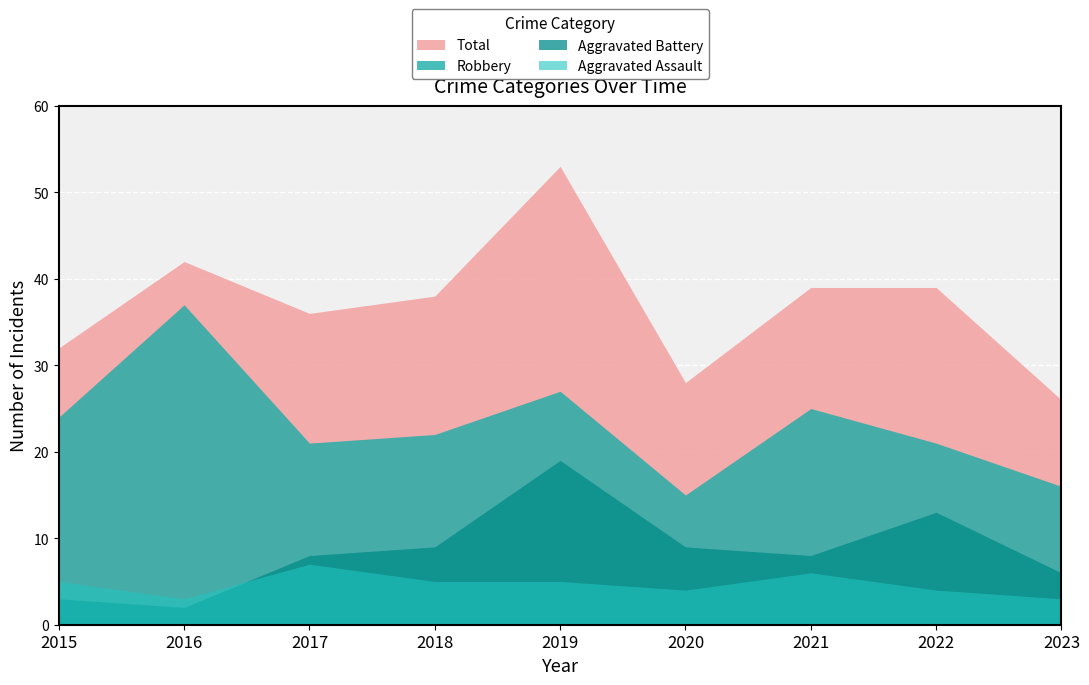

What are all the series names shown in the legend?

Total, Robbery, Aggravated Battery, Aggravated Assault